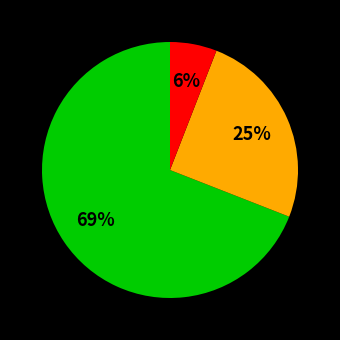

Does any single category account for the majority?

Yes